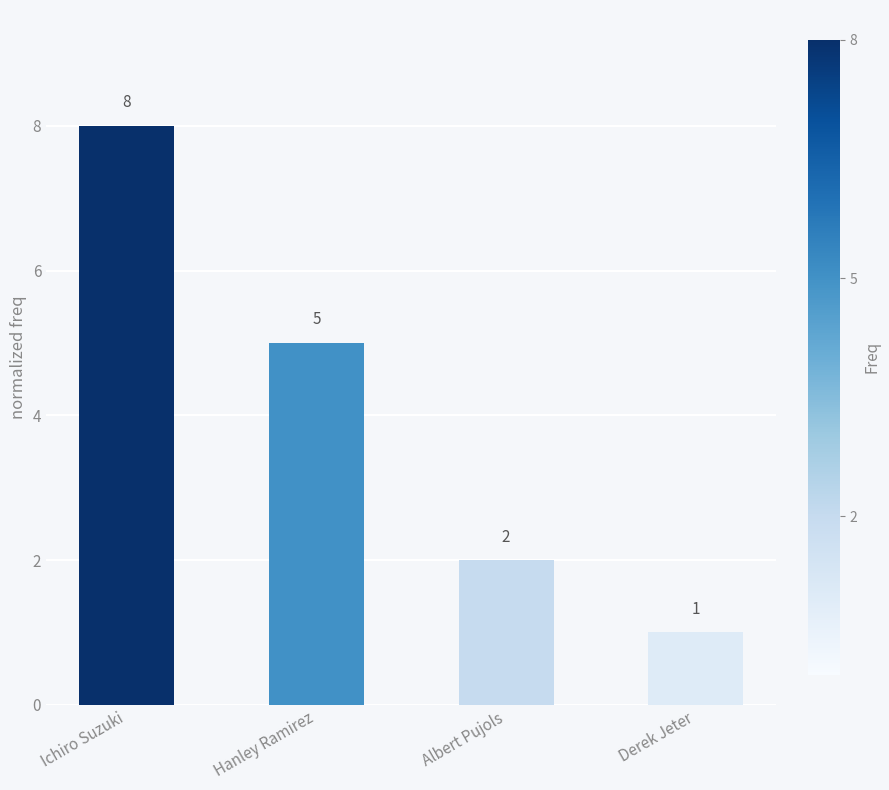

Reading right to left, extract all data points from this chart.

Derek Jeter=1	Albert Pujols=2	Hanley Ramirez=5	Ichiro Suzuki=8